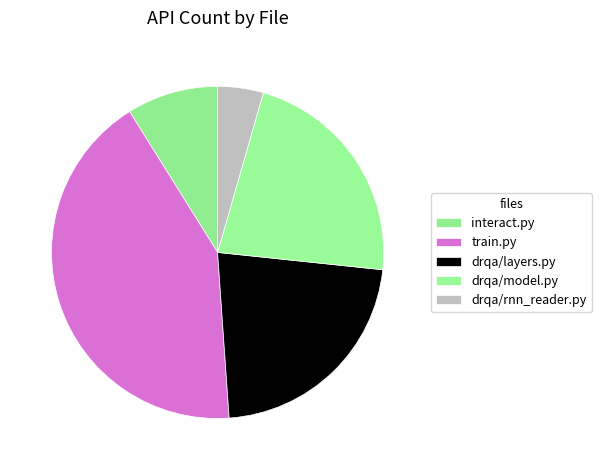

Which slice is the largest?

train.py